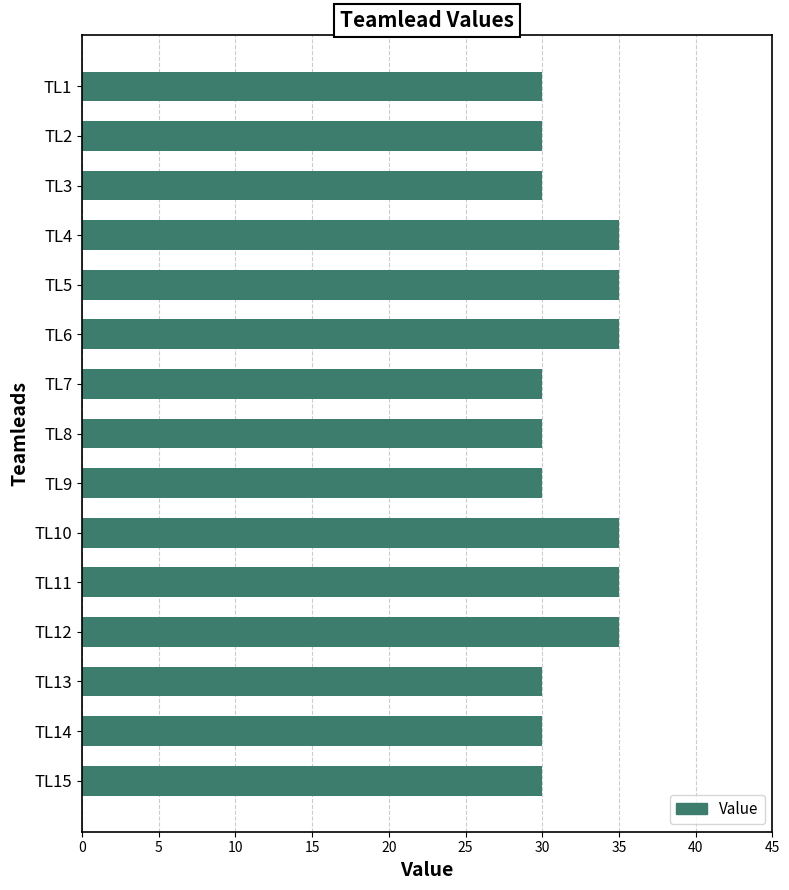

Between TL1 and TL11, which is larger?

TL11